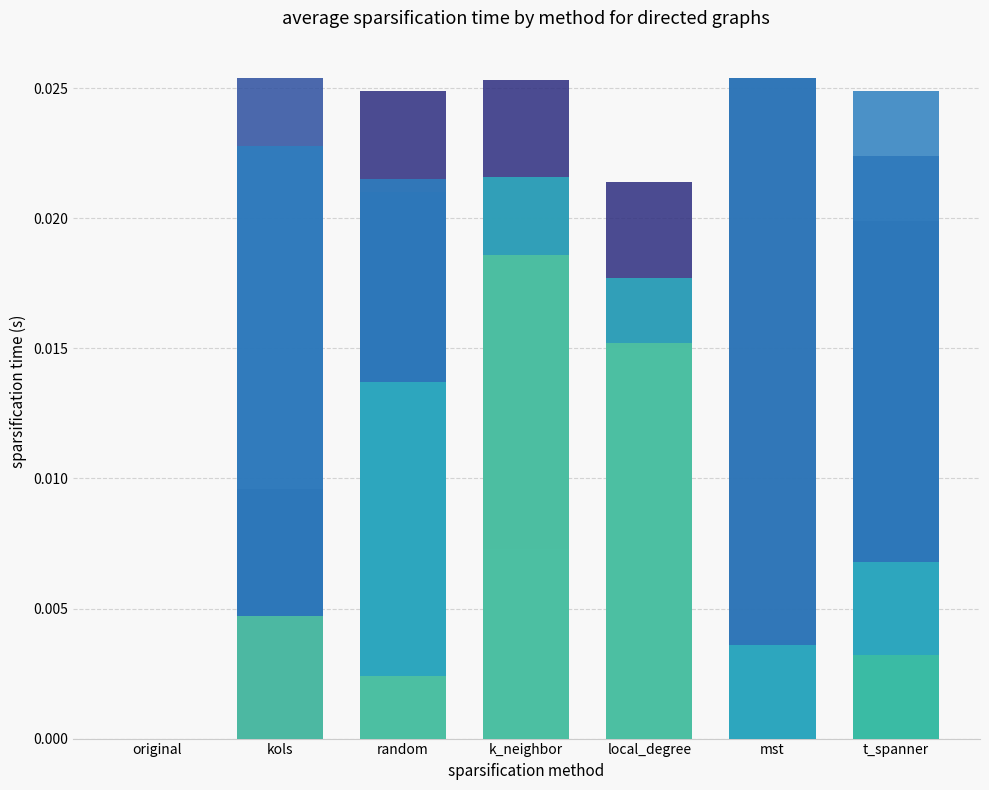

The value of col_10 at k_neighbor is 0.0. True or false?

True